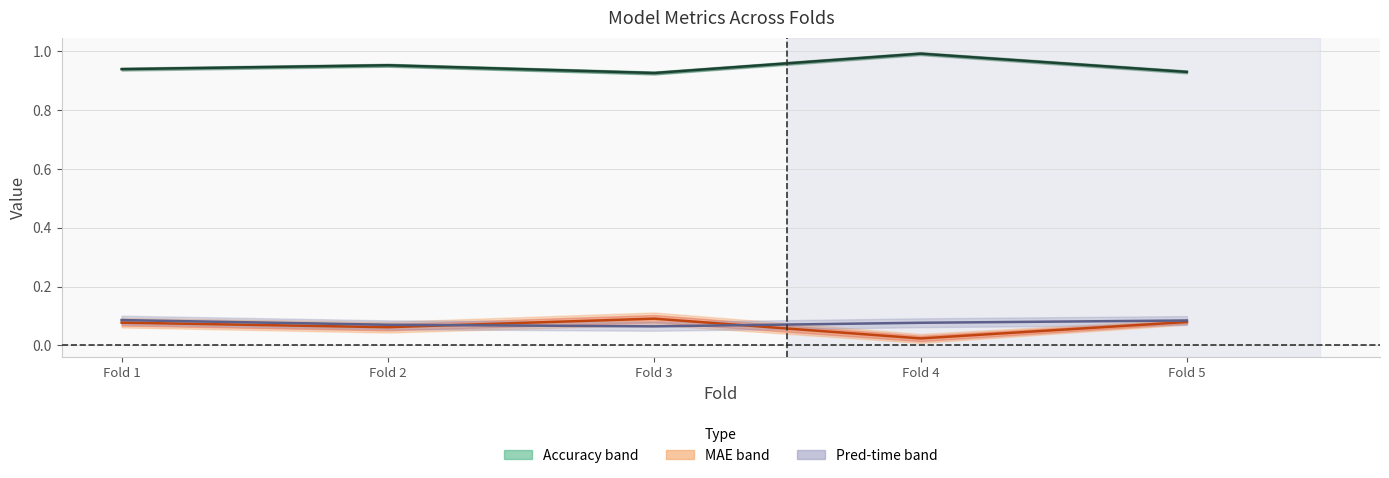

Which series has the largest total across all categories?

acc_baseline